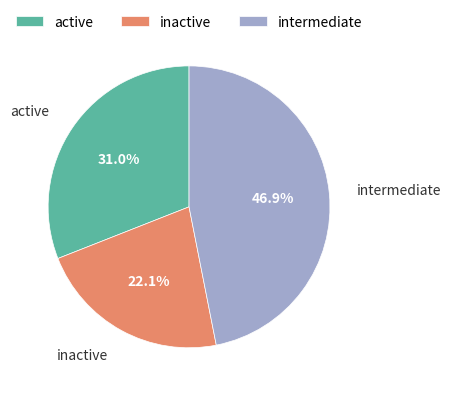

To the nearest percent, what is the difference between the largest and smallest slice percentages?

25%